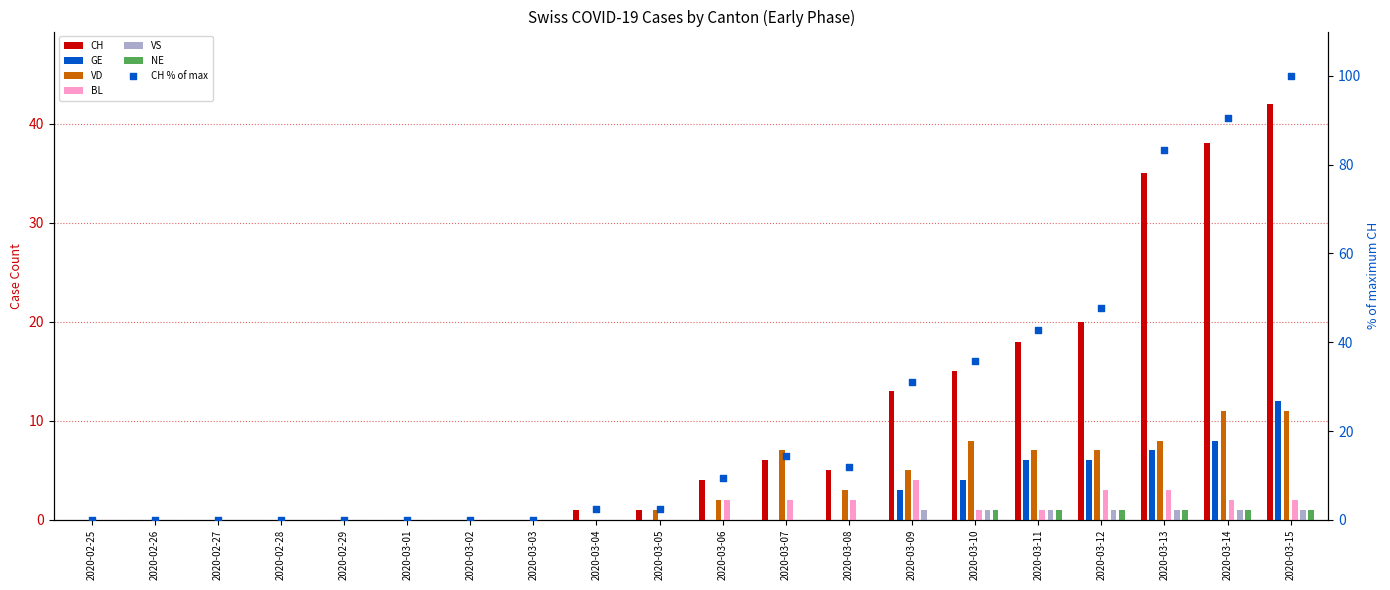

Which series has the largest Y range (max minus min)?

CH